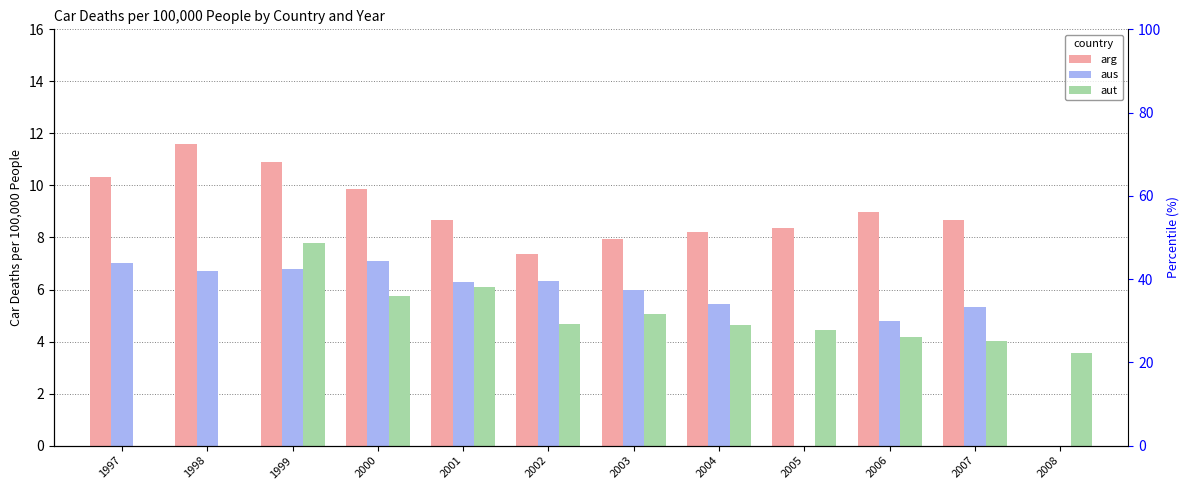

The value of aut at 1999 is 2.9. True or false?

False